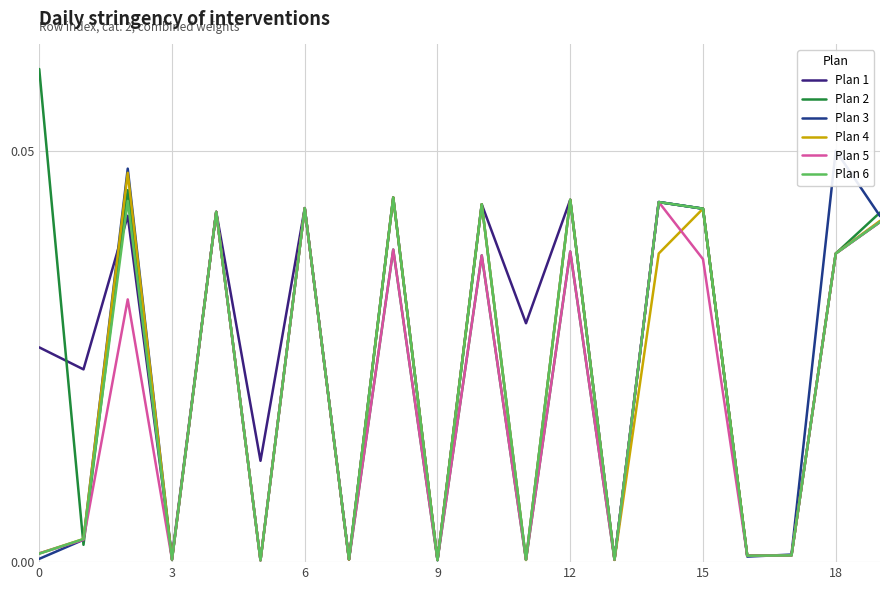

Which series has the largest total across all categories?

Plan 1